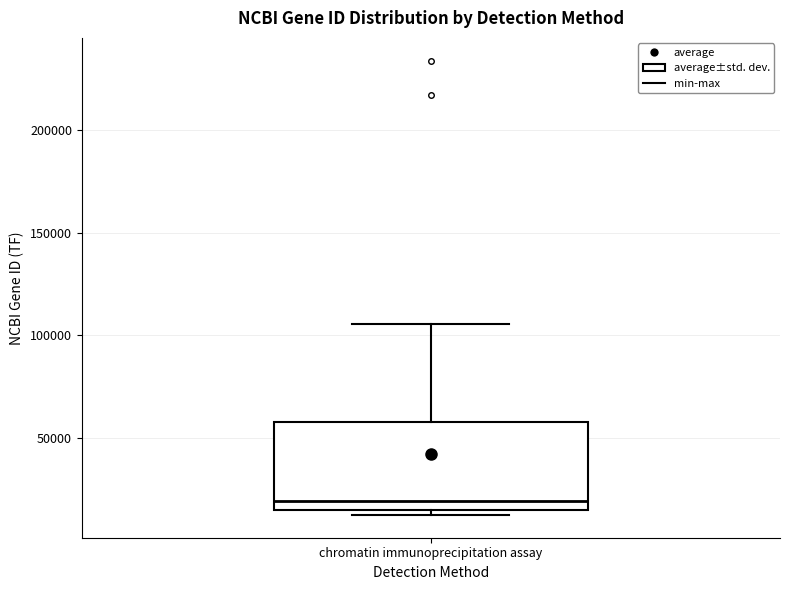

Read this box plot against the y-axis: the position of the median line, the range covered by the box, and the ends of both whiskers. The values are not printed on the chart, so give them approximately, as read against the axis.

median 20000, box 15000 to 60000, whiskers 10000 to 105000